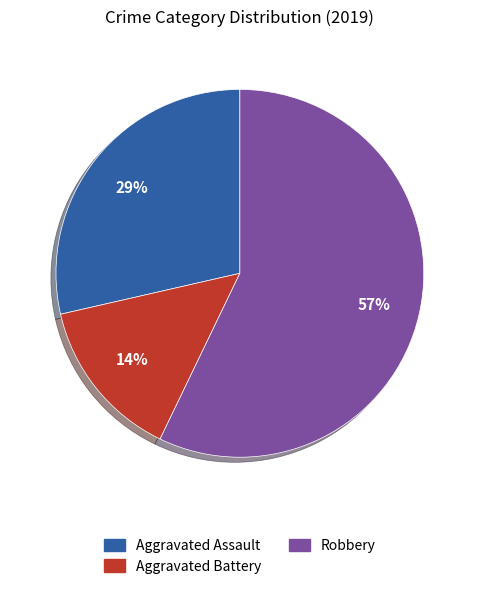

The Aggravated Assault slice represents 16% of the pie. True or false?

False